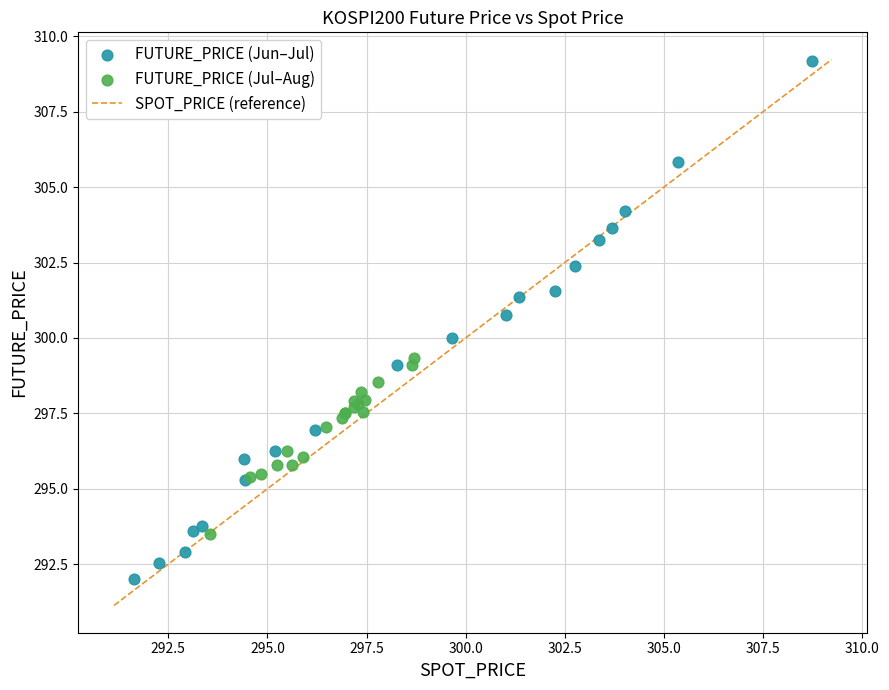

Which series reaches the maximum Y coordinate?

FUTURE_PRICE (Jun–Jul)